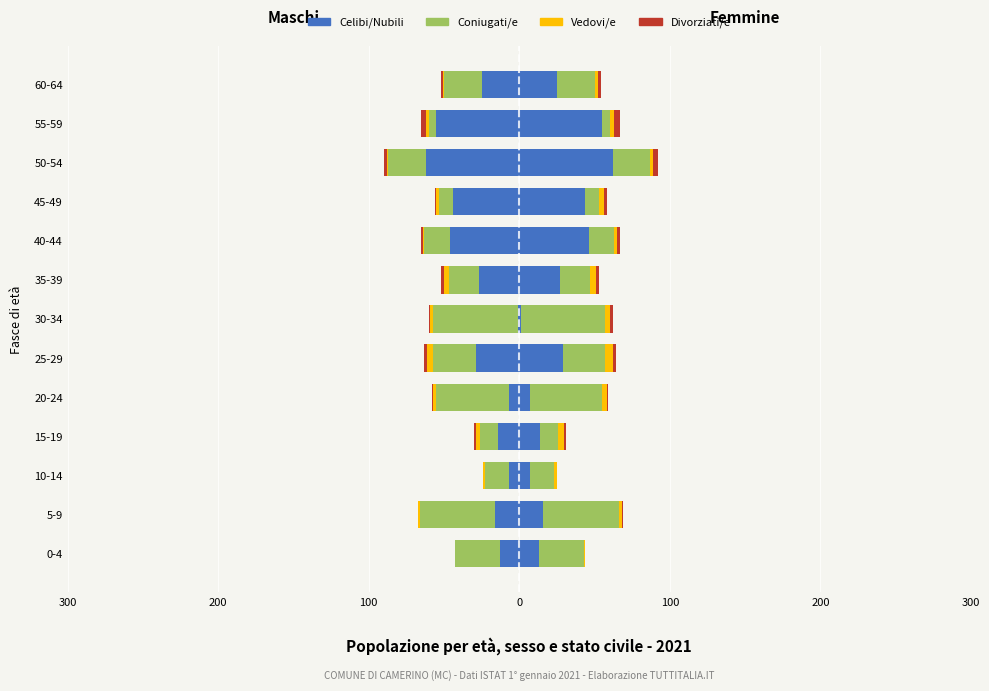

At how many categories does at least one series exceed -15?

13